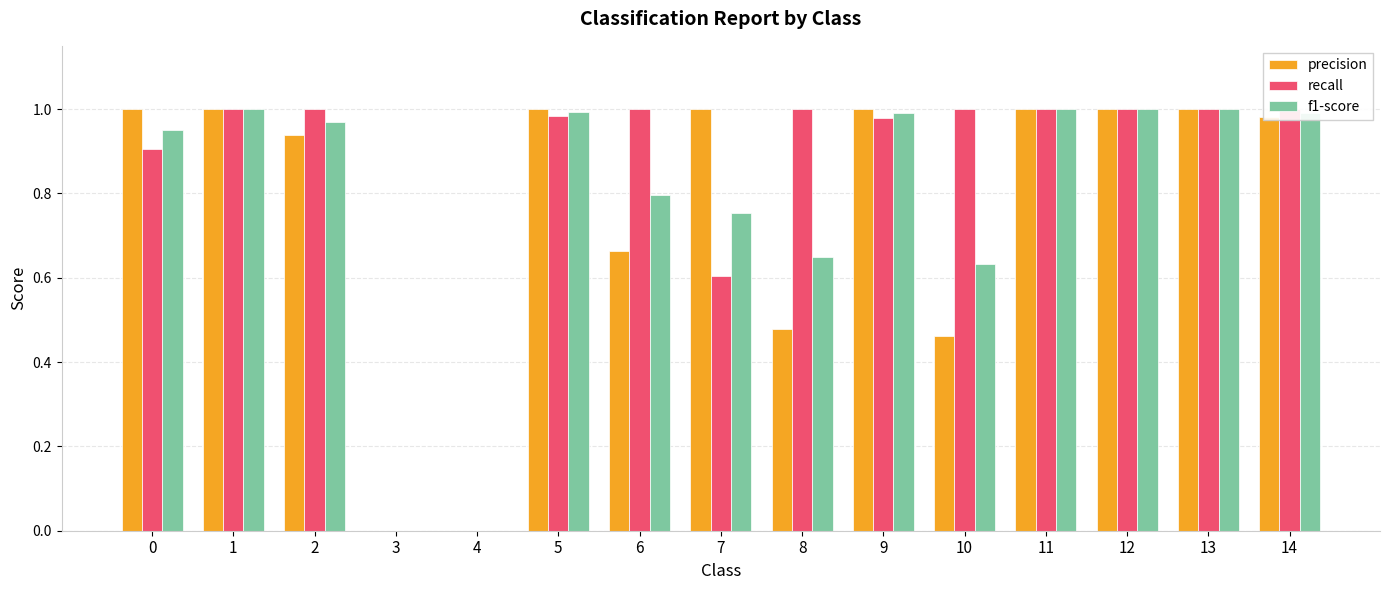

How many values in the f1-score series exceed 0?

13